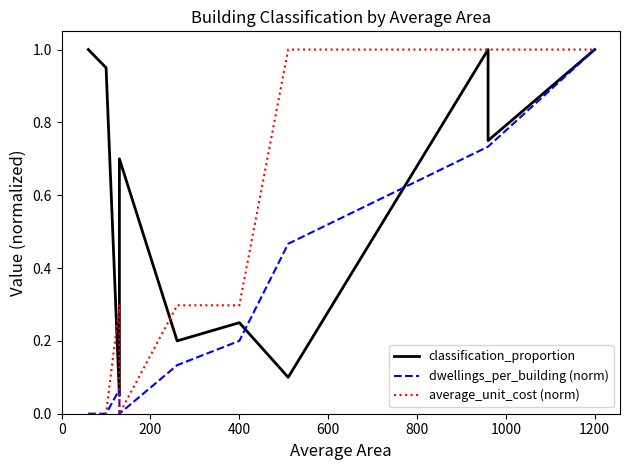

How many interior local peaks does the dwellings_per_building (norm) series have?

1